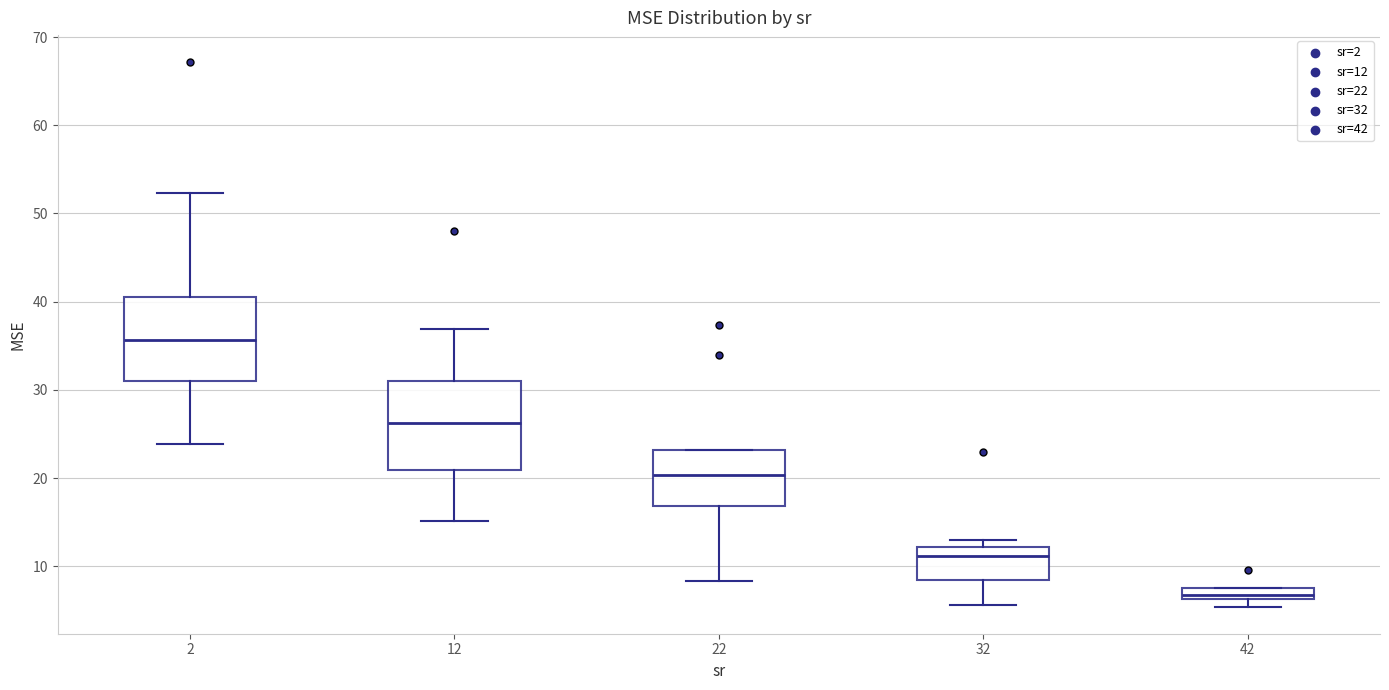

Which box's median line is the highest?

2